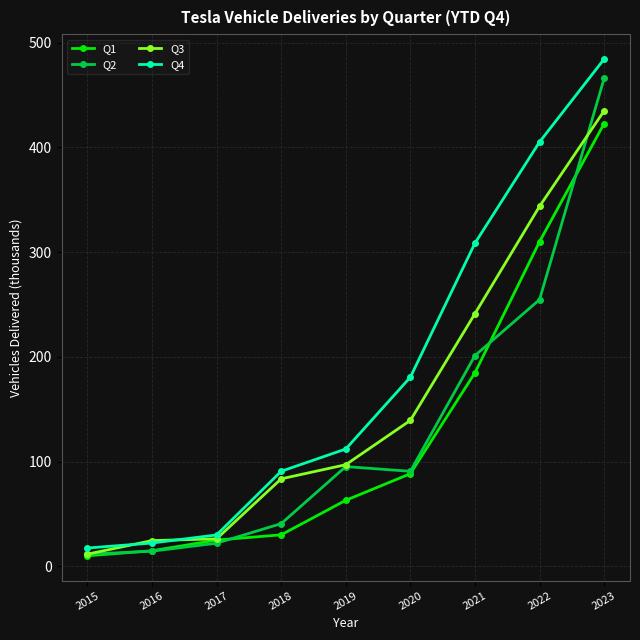

At which label is Q4 closest to 250?

2021